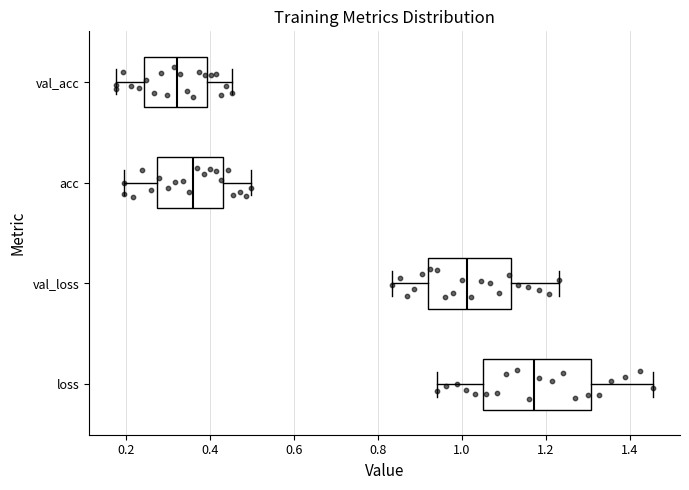

Reading bottom to top, read every box against the x-axis: the position of its median line, the range the box covers, and the ends of its whiskers. The values are not printed on the chart, so give them approximately, as read against the axis.

loss: median 1.18, box 1.06 to 1.30, whiskers 0.94 to 1.46
val_loss: median 1.02, box 0.92 to 1.12, whiskers 0.84 to 1.24
acc: median 0.36, box 0.28 to 0.44, whiskers 0.20 to 0.50
val_acc: median 0.32, box 0.24 to 0.40, whiskers 0.18 to 0.46